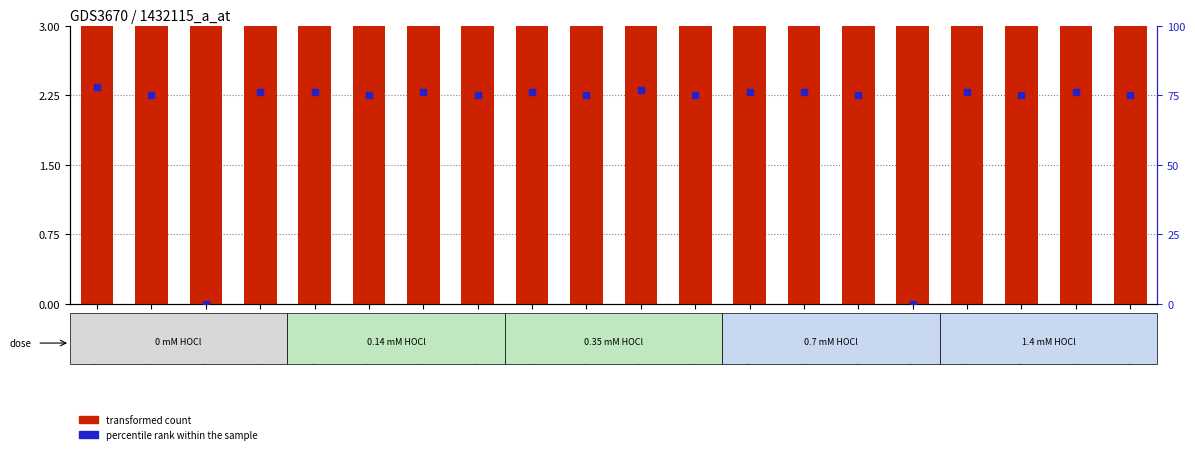

What is the total value across all series at GSM387649?

85.6